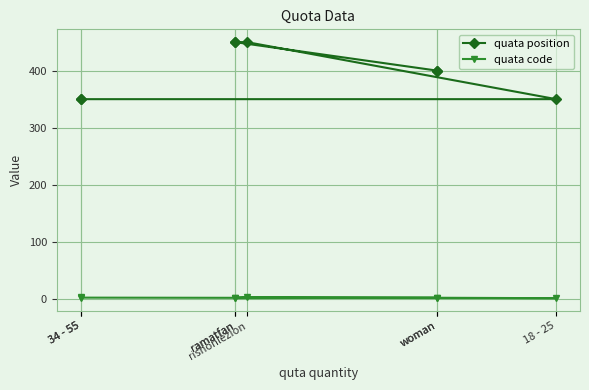

Which label corresponds to the smallest value in the chart?

woman